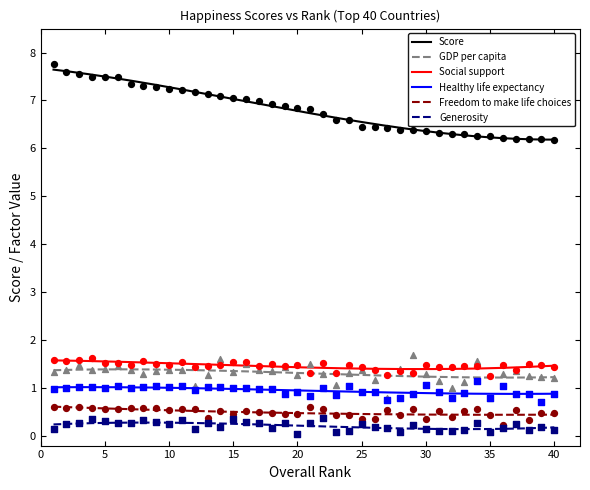

Which series contains the highest Y value?

Score